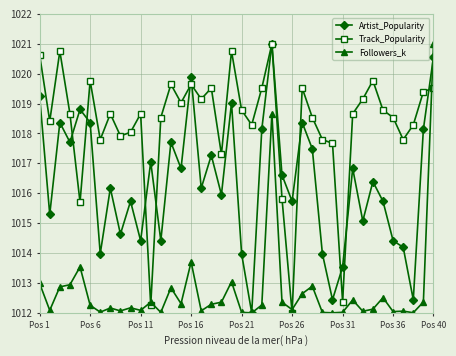

True or false: Followers_k has more than 2 interior local peaks.

True